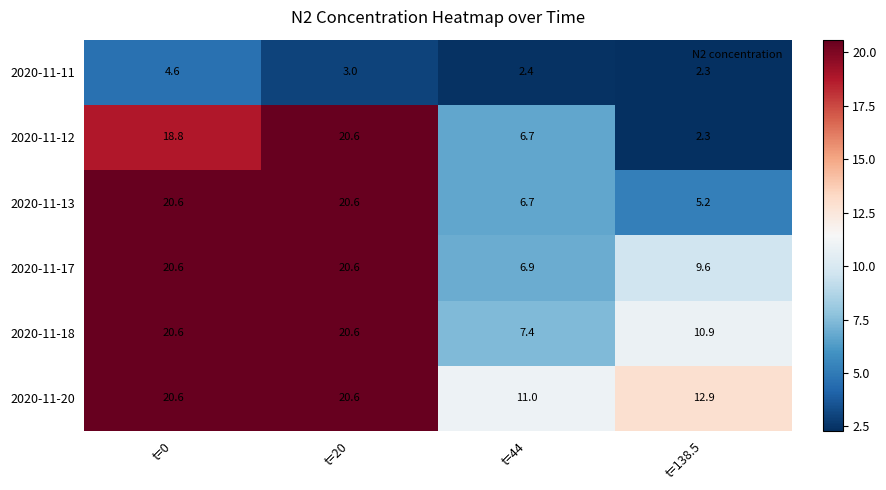

What is the difference between the 2020-11-17 values at t=44 and t=20?

13.7